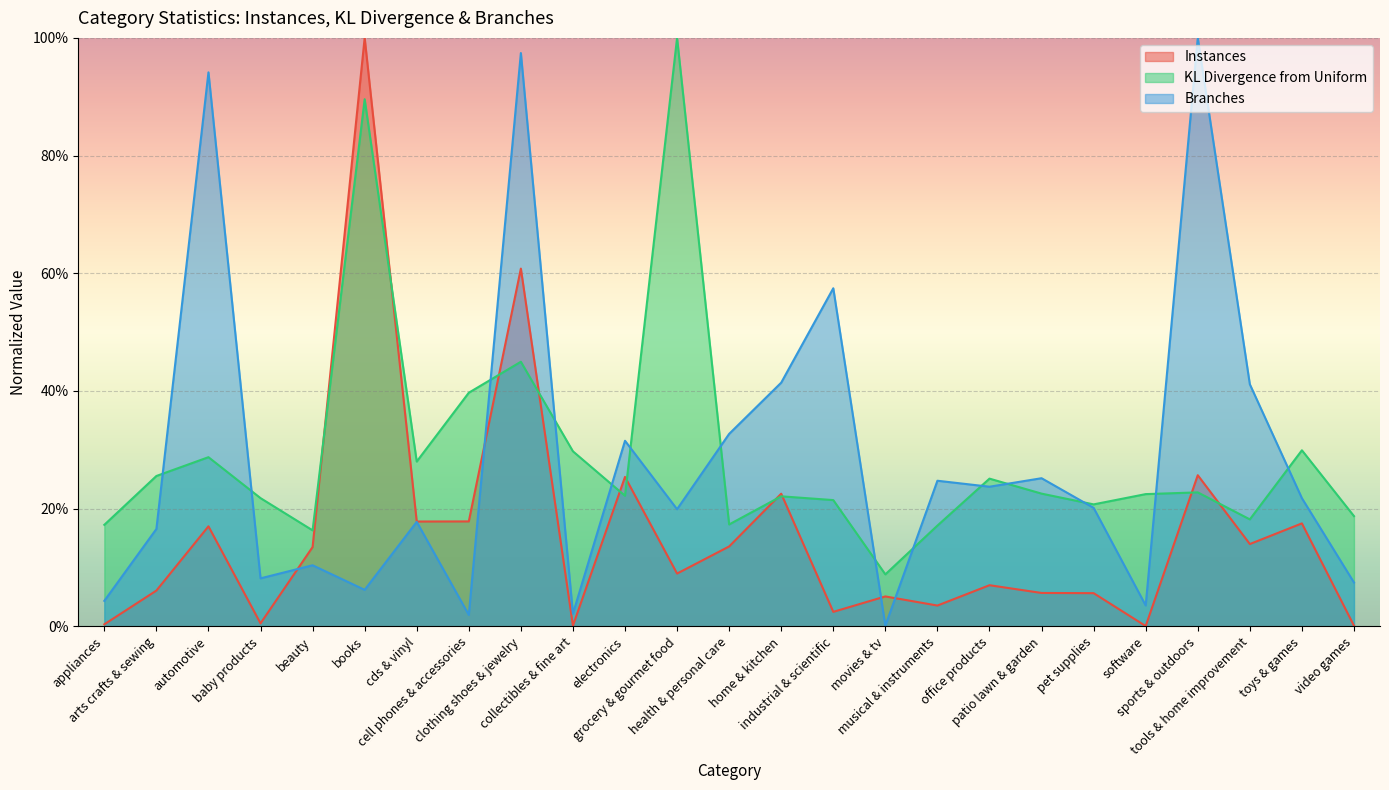

Read the Instances value at electronics.

0.3